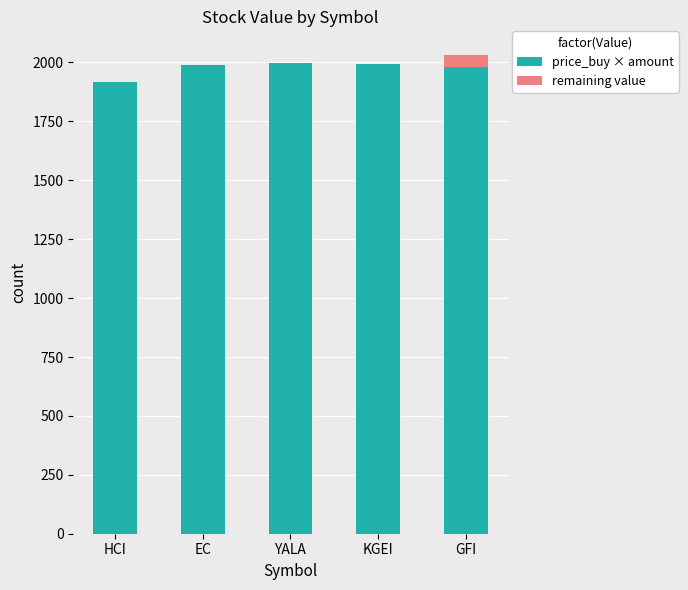

What is the sum of the price_buy × amount values at GFI and YALA?

3980.6